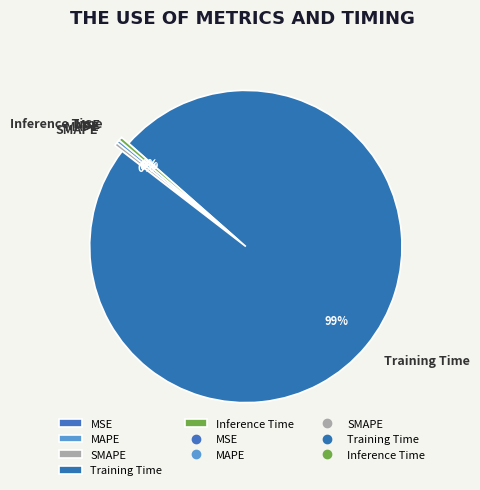

Which category has the biggest portion of the pie?

Training Time